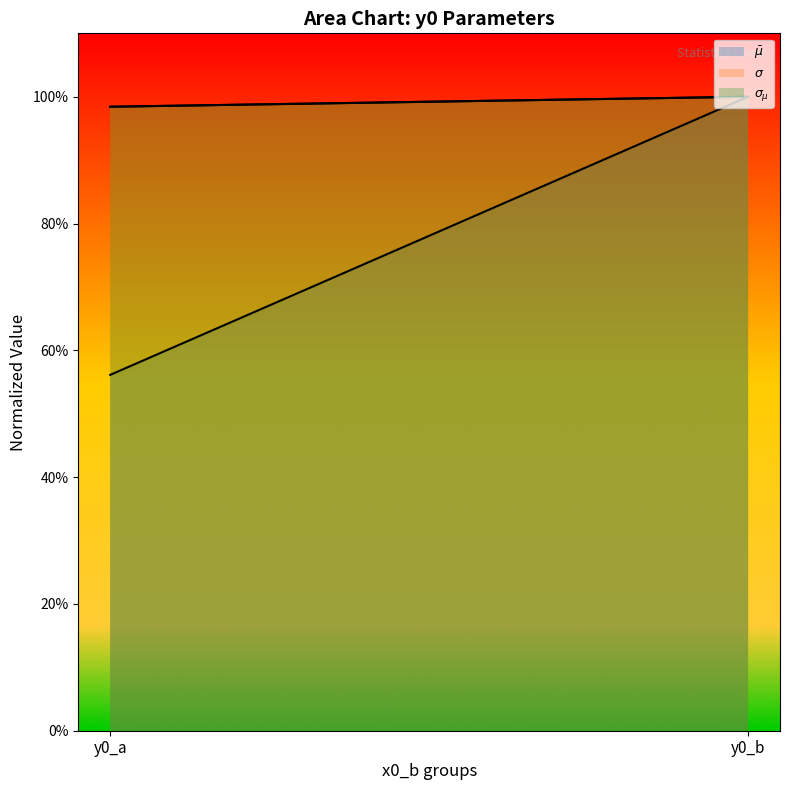

Which category has the highest value in the $\bar\mu$ (line) series?

y0_b